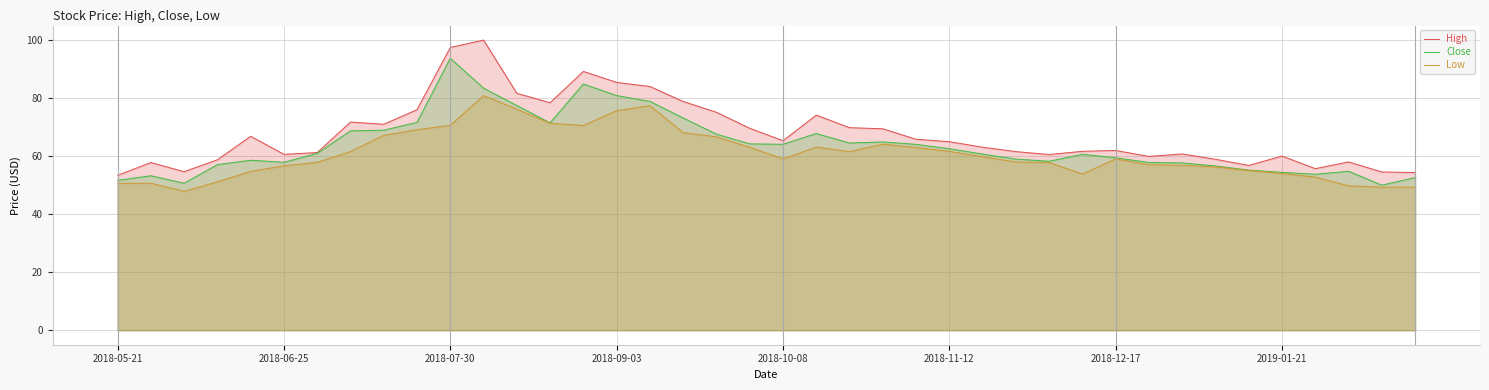

What value does the Low series have at 2018-11-12?

61.7